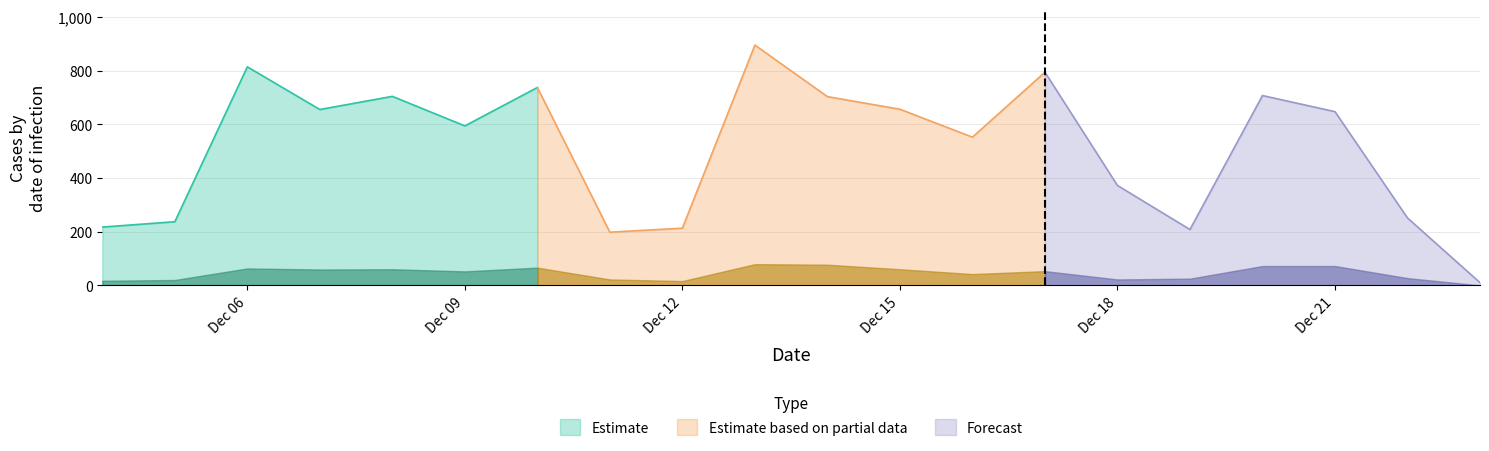

Which label corresponds to the smallest value in the chart?

2021-12-23